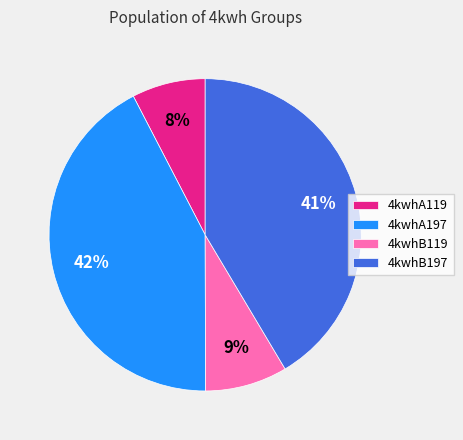

Count the number of slices in the pie.

4